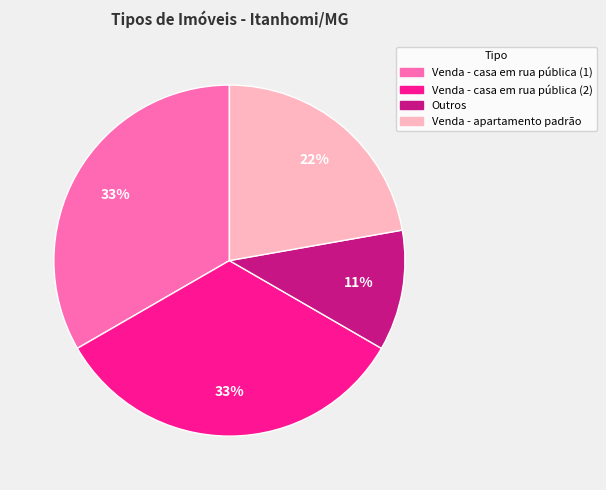

Does any single category account for the majority?

No